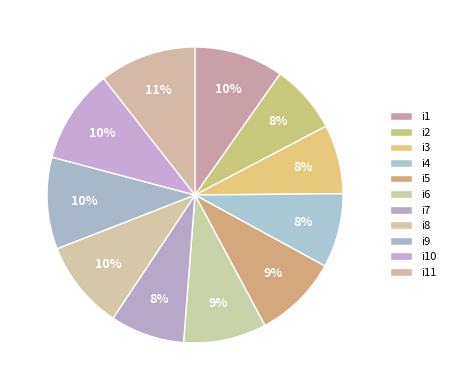

What portion of the pie excludes i10?

89.7%